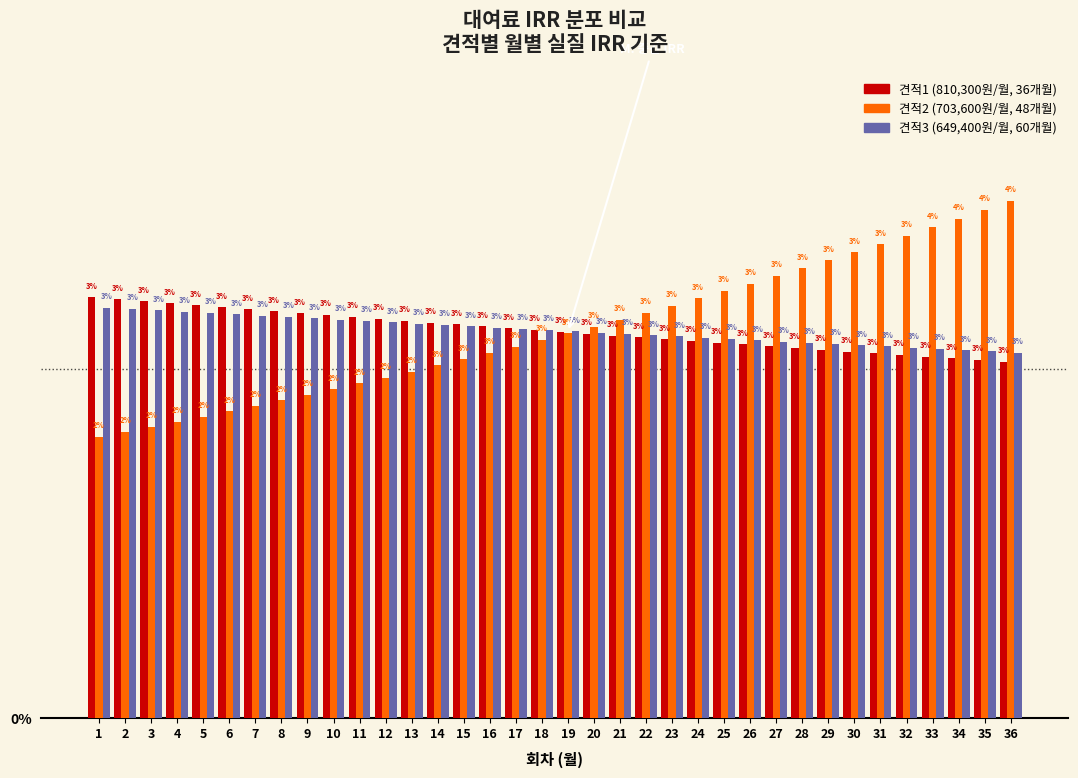

What is the difference between the highest and lowest values at 1?

1.0